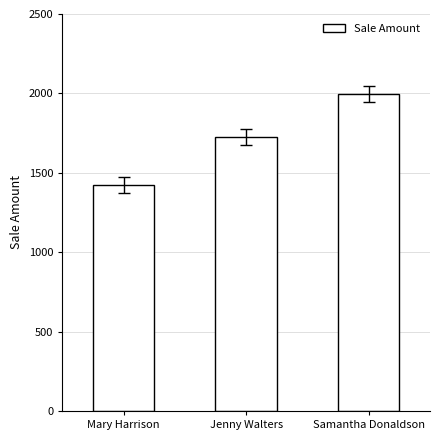

What is the label of the 1st bar from the left?

Mary Harrison